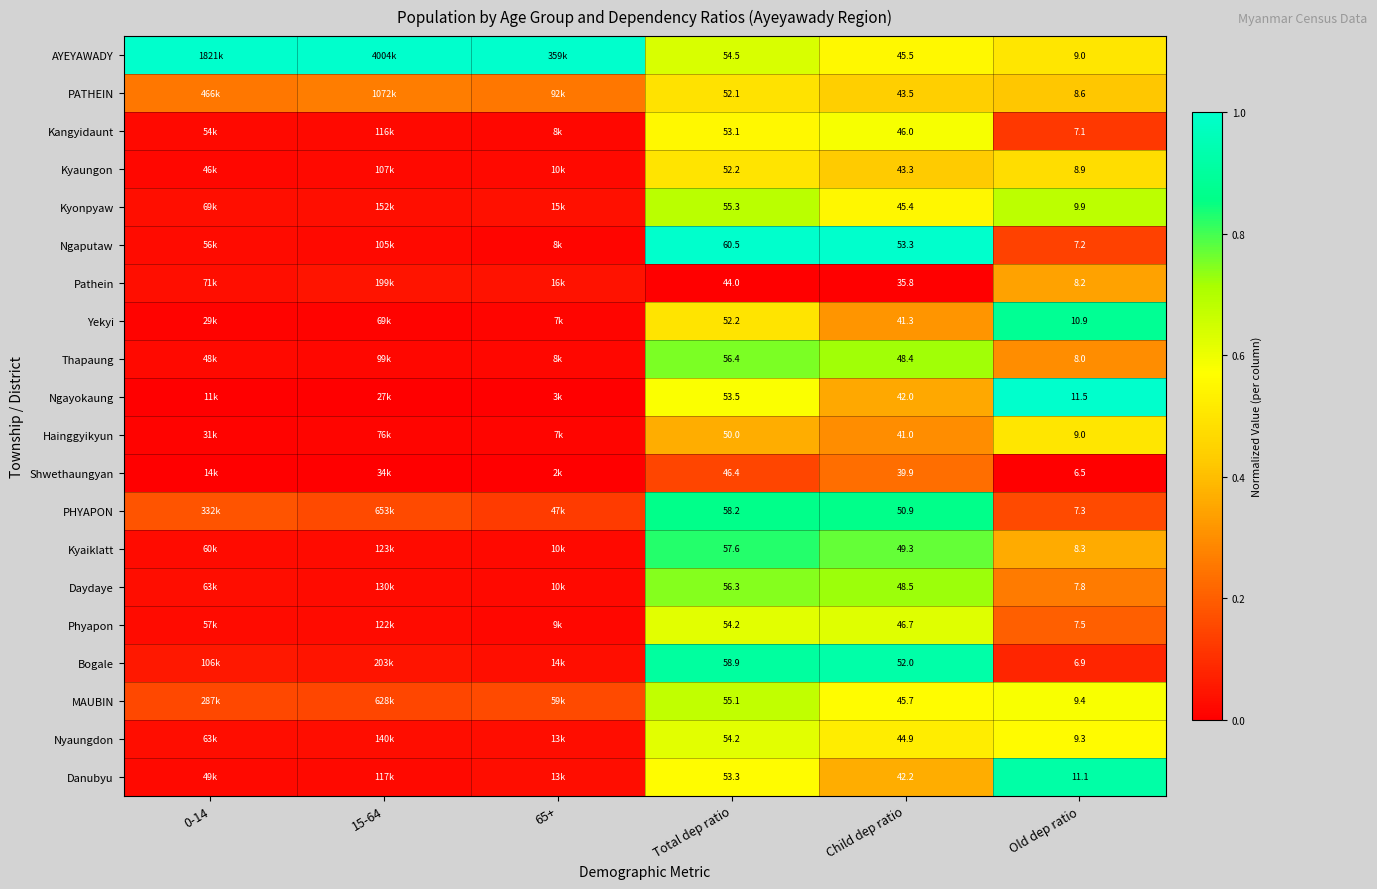

At Child dep ratio, list the series in order from largest to smallest.

Ngaputaw, Bogale, PHYAPON, Kyaiklatt, Daydaye, Thapaung, Phyapon, Kangyidaunt, MAUBIN, AYEYAWADY, Kyonpyaw, Nyaungdon, PATHEIN, Kyaungon, Danubyu, Ngayokaung, Yekyi, Hainggyikyun, Shwethaungyan, Pathein